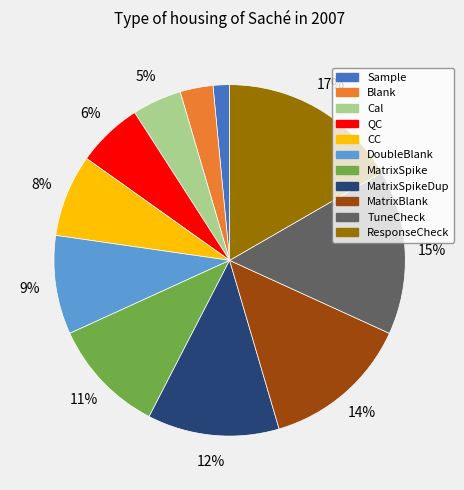

To the nearest percent, what is the average slice percentage?

9%